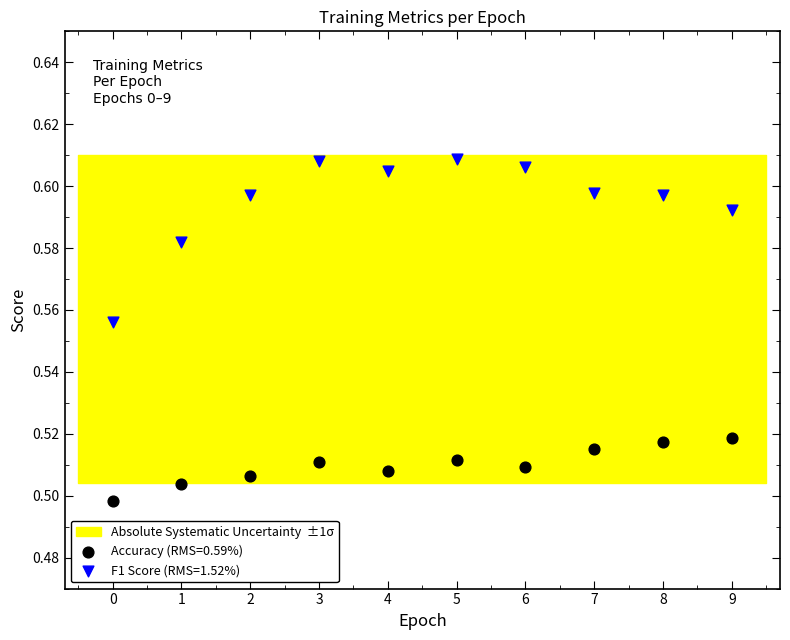

Which series has the largest Y range (max minus min)?

F1 Score (RMS=1.52%)